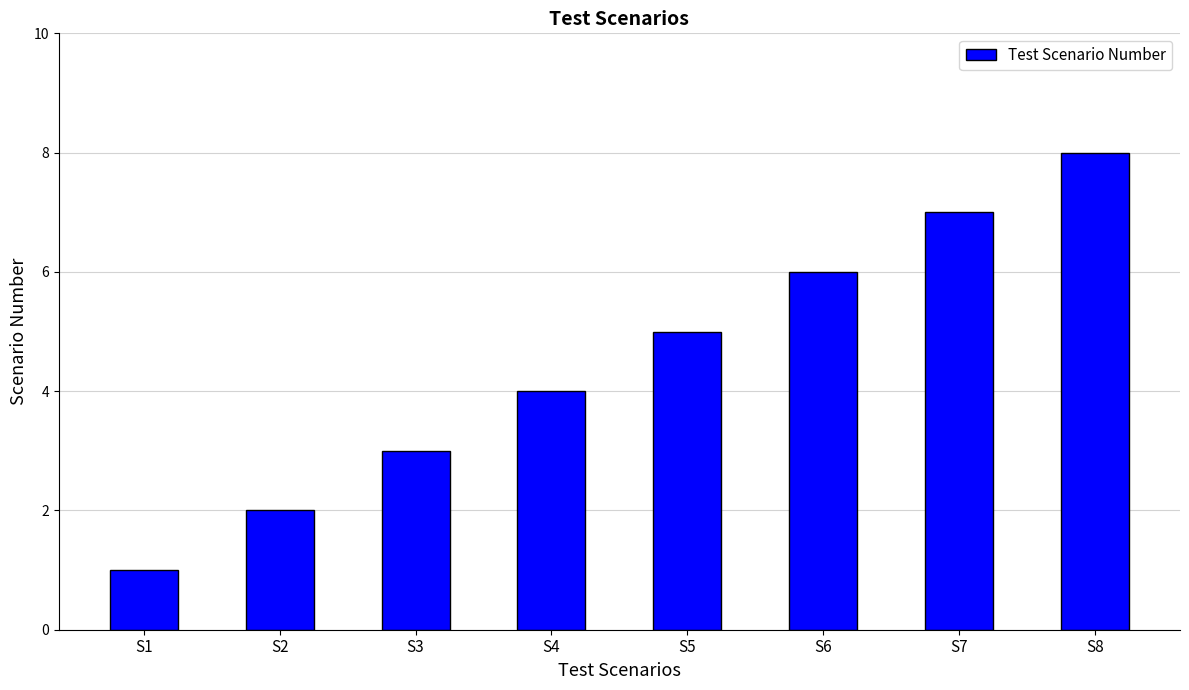

At which category does the chart reach its peak across all series?

S8